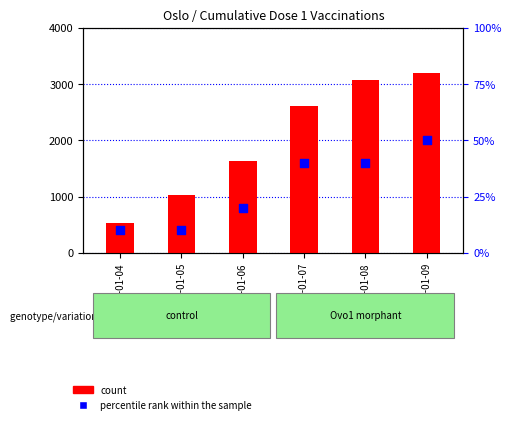

Which series has the largest Y range (max minus min)?

count